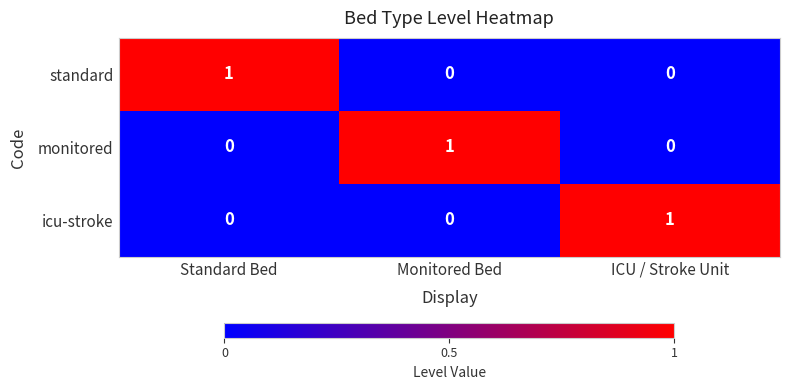

How many categories are shown in the chart?

3